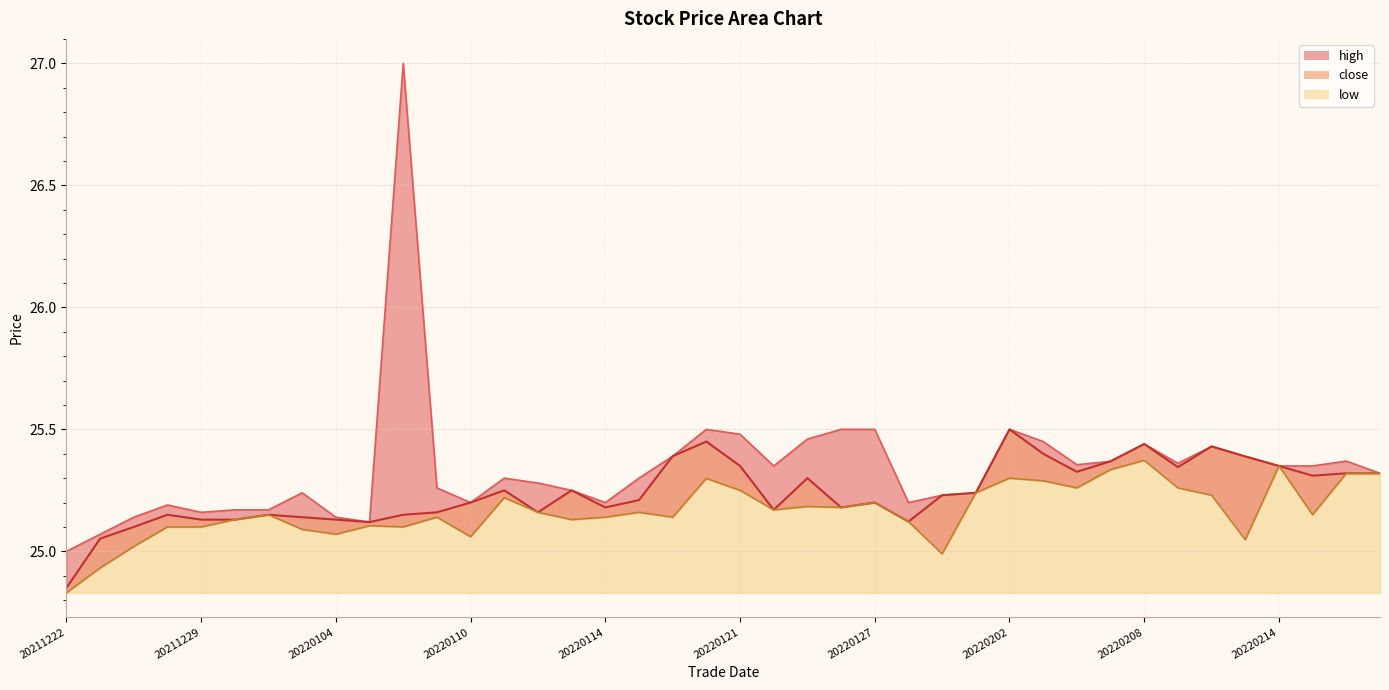

At which category is the sum across all series the highest?

20220106